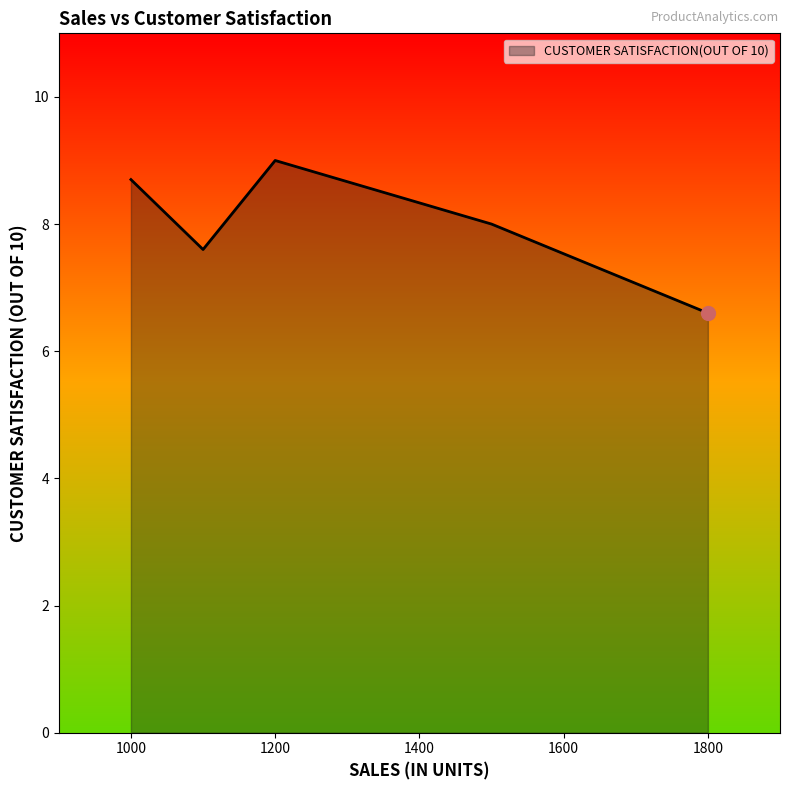

What is the difference between the maximum and minimum values?

2.4